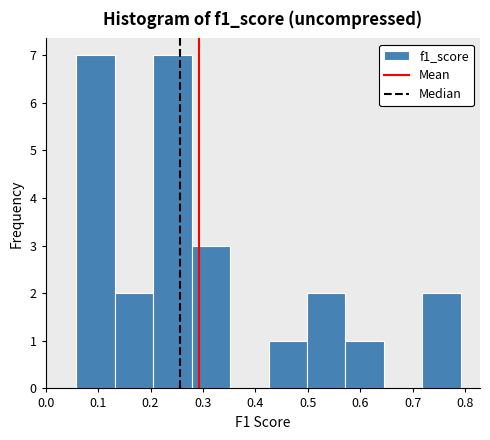

Reading left to right, transcribe this chart: for each bar, give the range it covers on the x-axis and its height. Neither the bar edges nor the heights are printed on the chart, so give them approximately, as read against the axes.

0.06 to 0.13: 7
0.13 to 0.21: 2
0.21 to 0.28: 7
0.28 to 0.35: 3
0.35 to 0.42: 0
0.42 to 0.50: 1
0.50 to 0.57: 2
0.57 to 0.64: 1
0.64 to 0.72: 0
0.72 to 0.79: 2